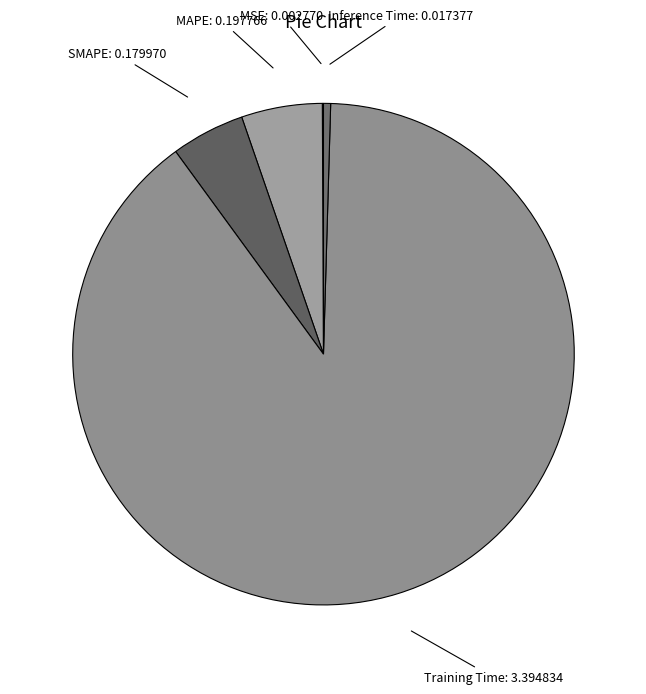

Combined, do Training Time and Inference Time account for over 50%?

Yes